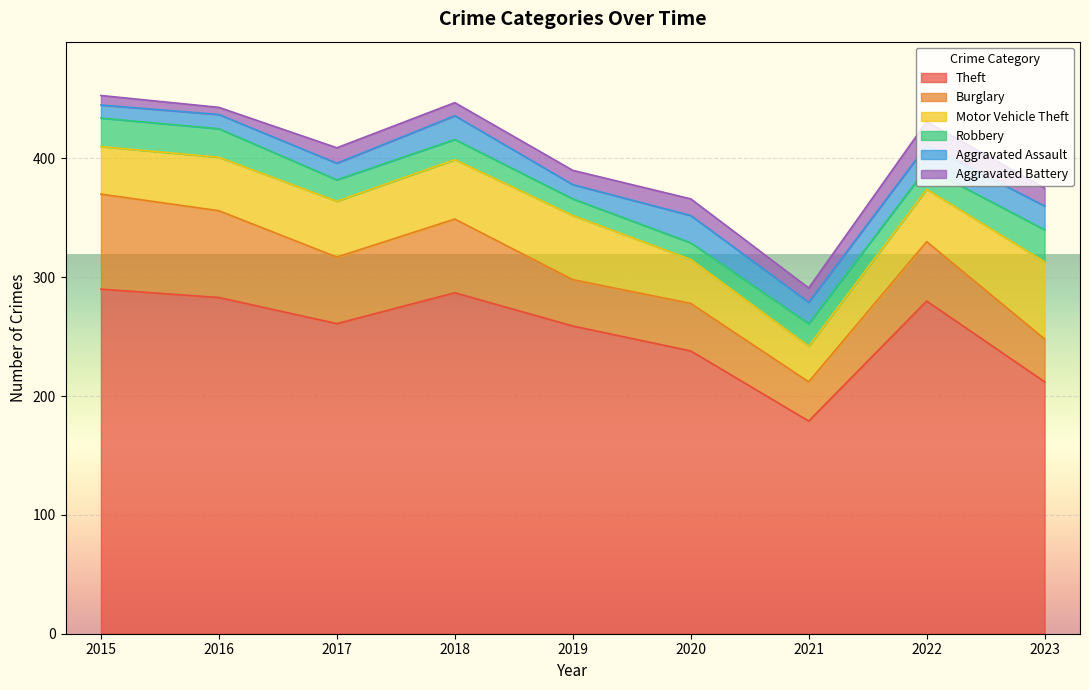

At 2021, list the series in order from largest to smallest.

Theft, Burglary, Motor Vehicle Theft, Robbery, Aggravated Assault, Aggravated Battery